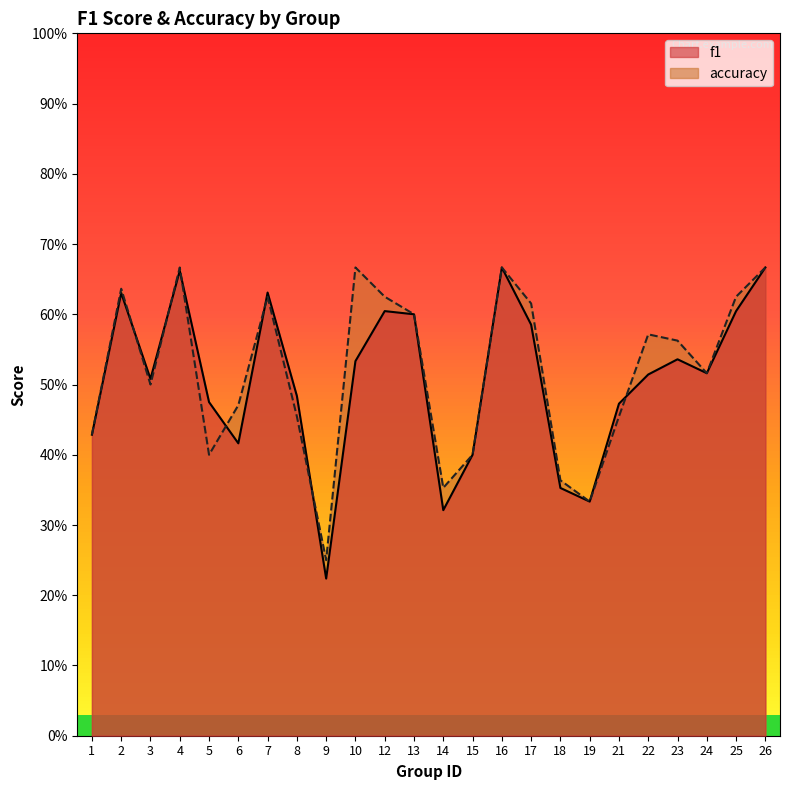

In f1, how many points are higher than both neighbors (excluding endpoints)?

6